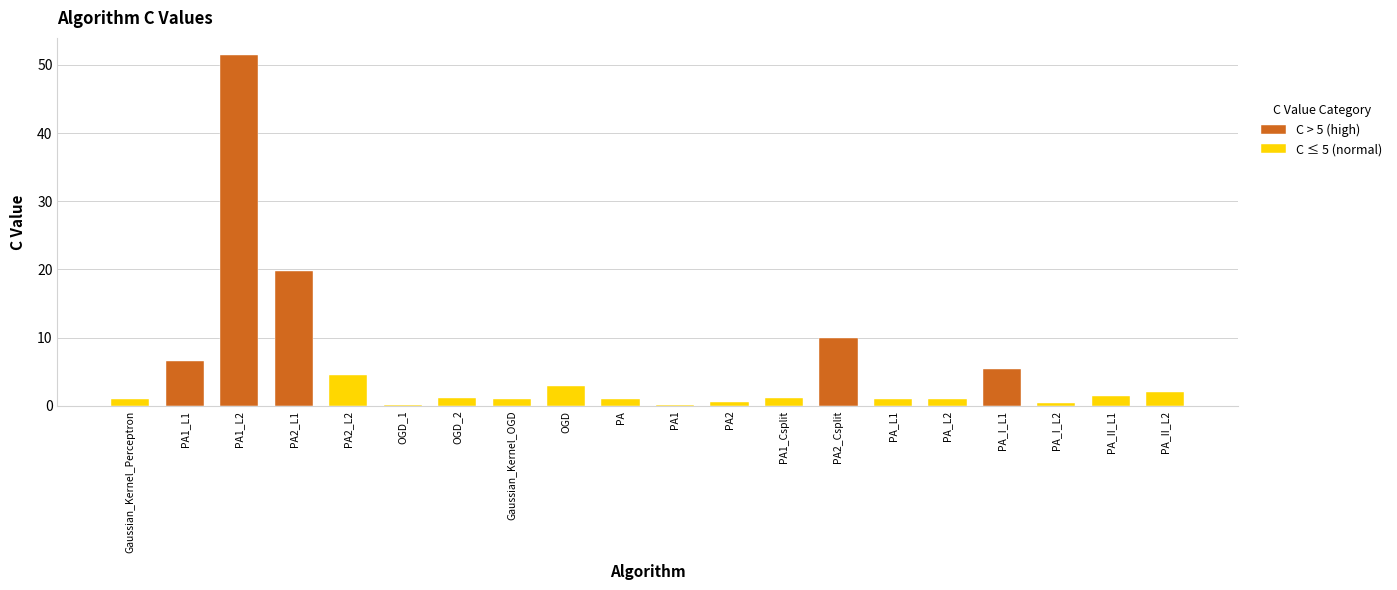

What is the difference between the second highest and second lowest values?

19.6